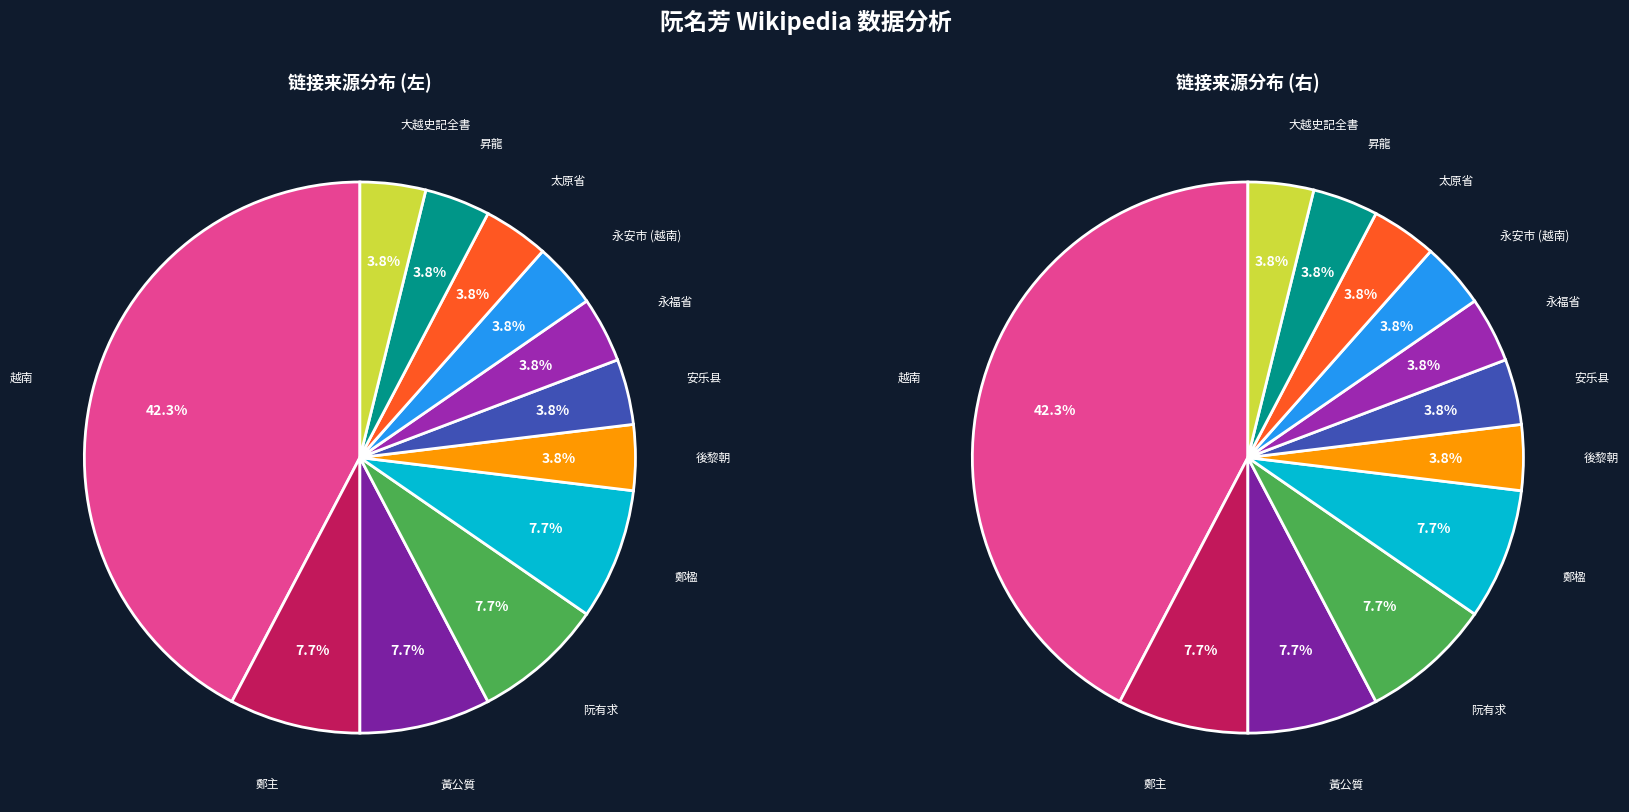

To the nearest percent, what portion does 鄭主 represent?

8%